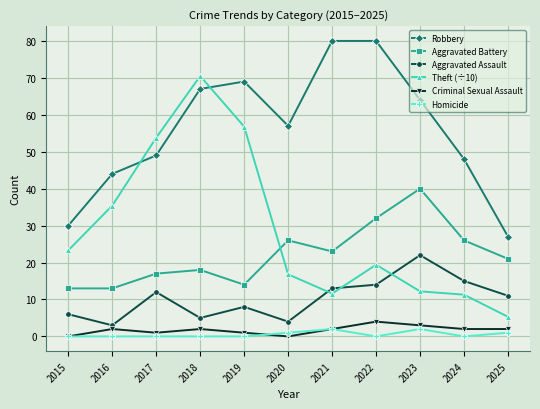

Is the value of Theft (÷10) at 2018 greater than the value of Criminal Sexual Assault at 2019?

Yes